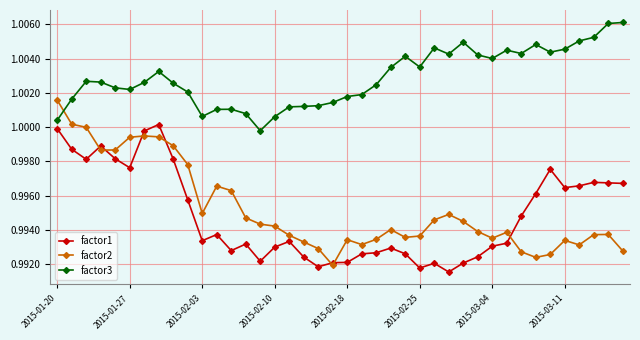

True or false: factor2 has more than 1 points higher than both neighbors.

True